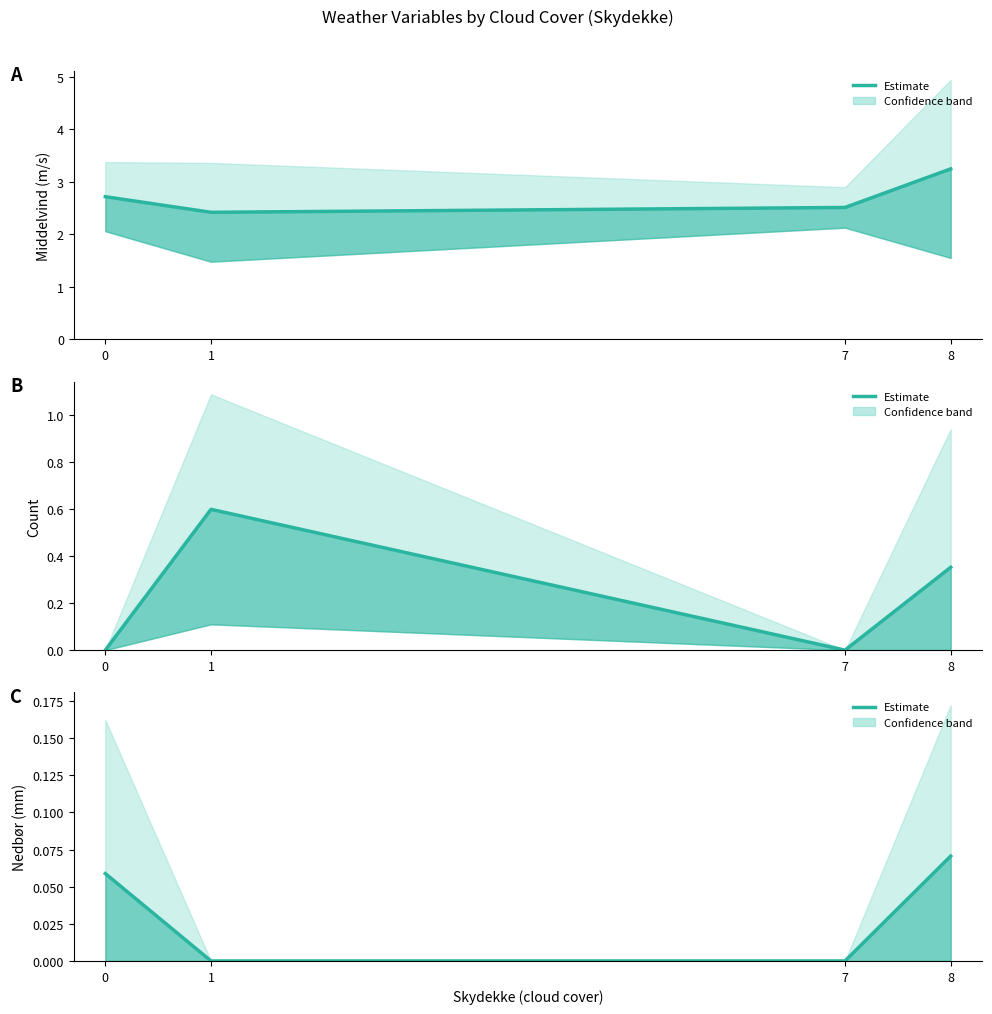

Which series ends up on top after the final intersection of Precipitation and Hourly count?

Hourly count